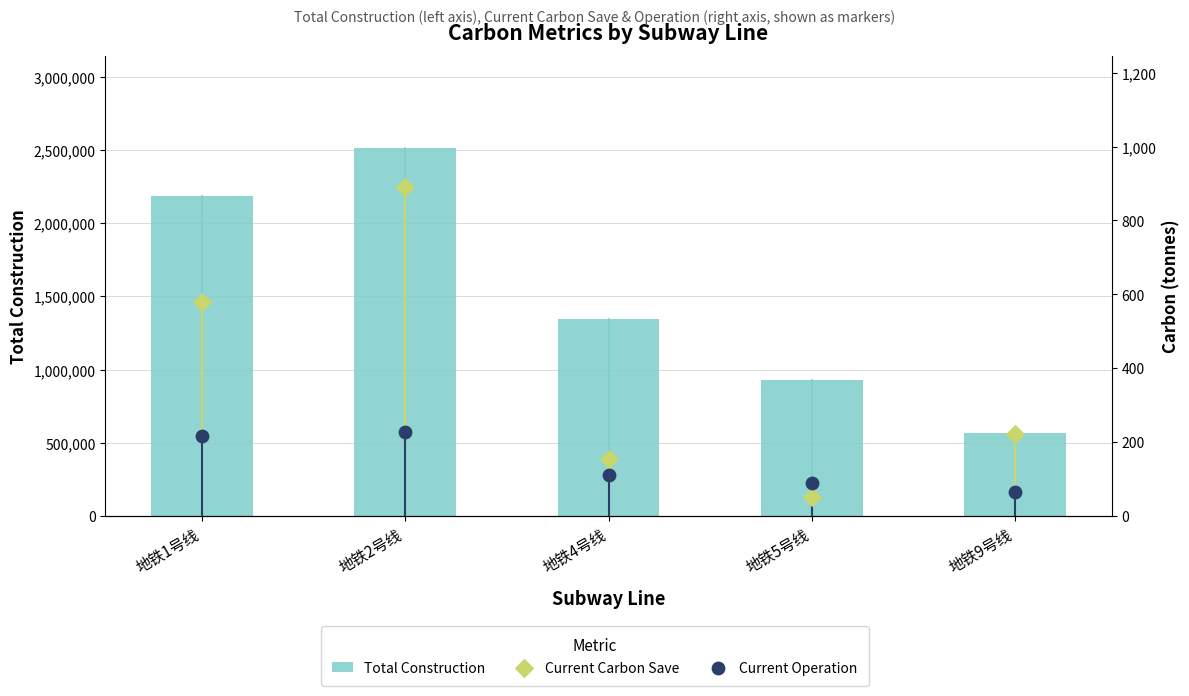

What are all the series names shown in the legend?

Total Construction, Current Carbon Save, Current Operation